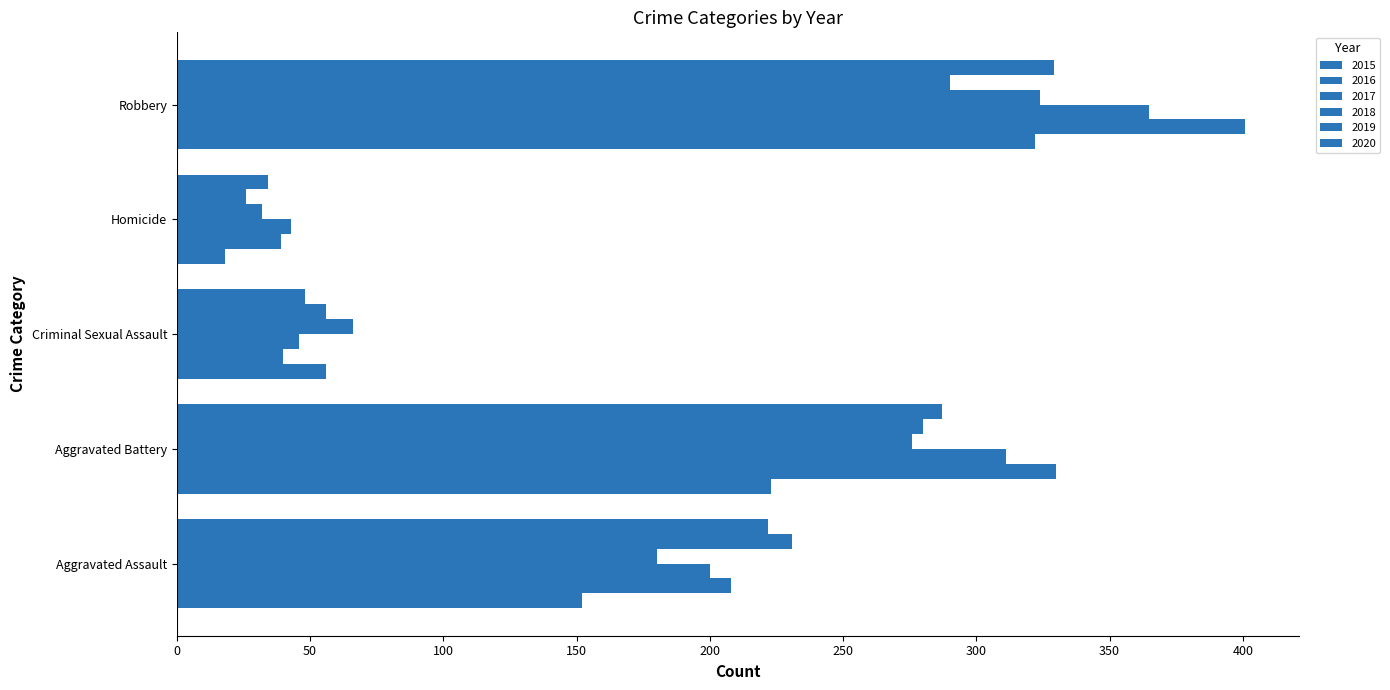

How many data points in 2017 are less than 200?

2